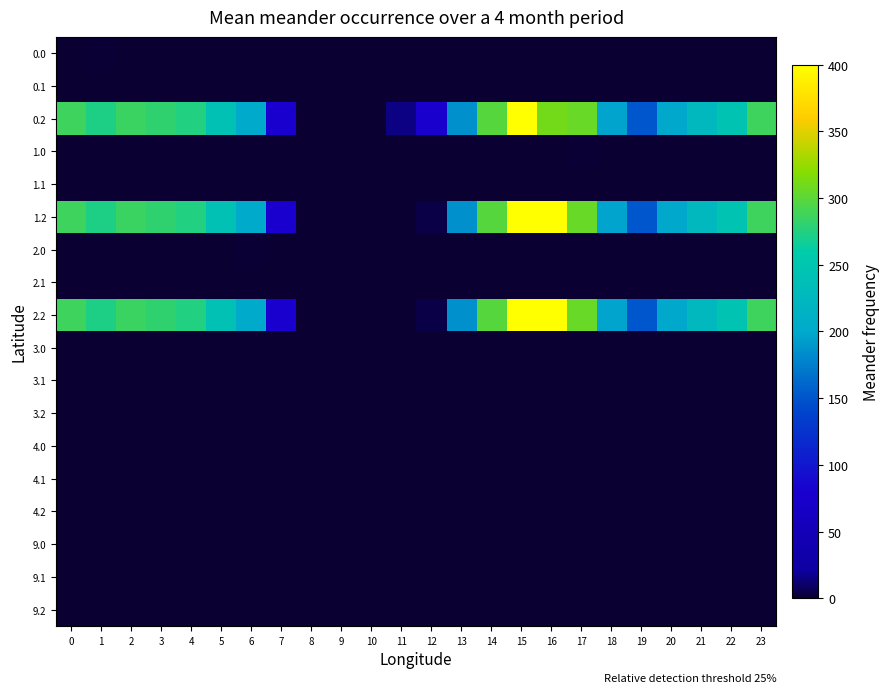

Which series has the largest range (max minus min)?

0.2